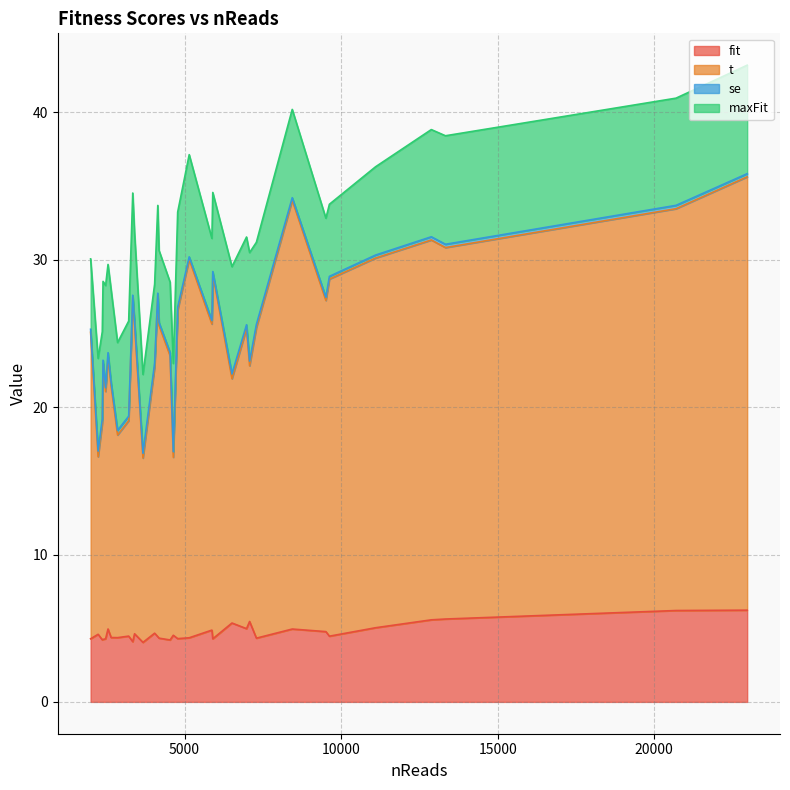

True or false: t and se intersect in this chart.

False